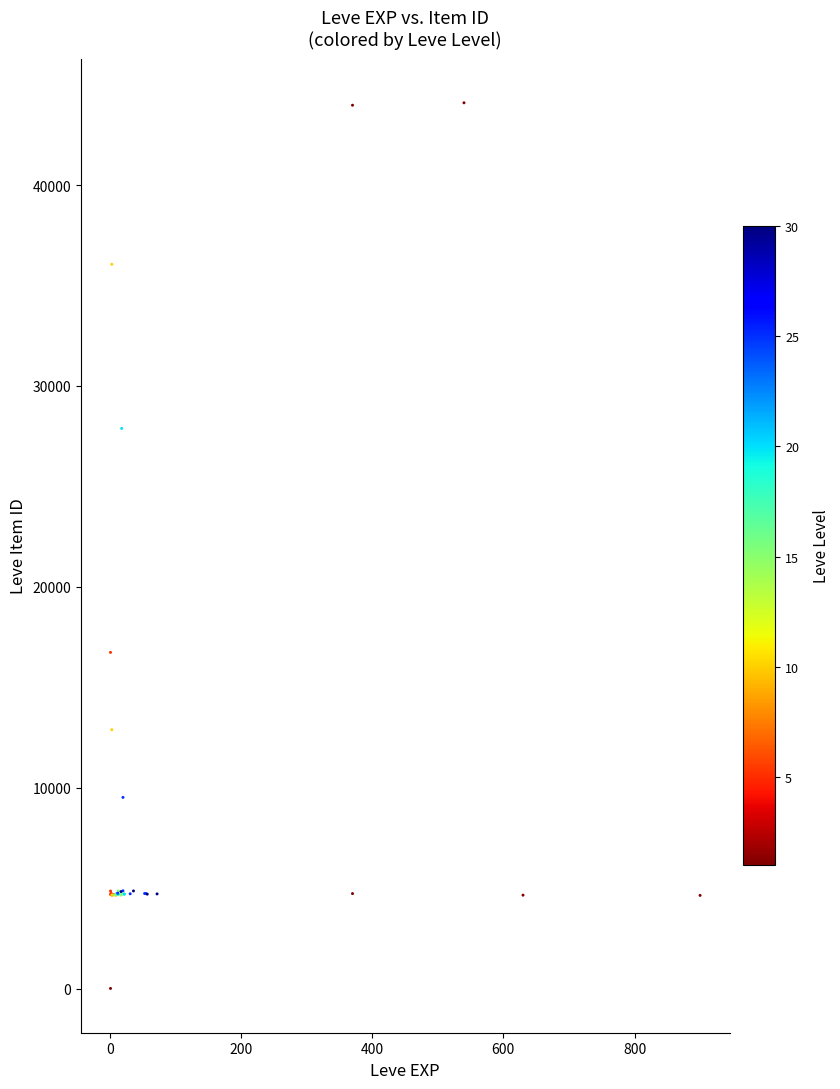

What Y value in the scatter plot is closest to 22050?

16734